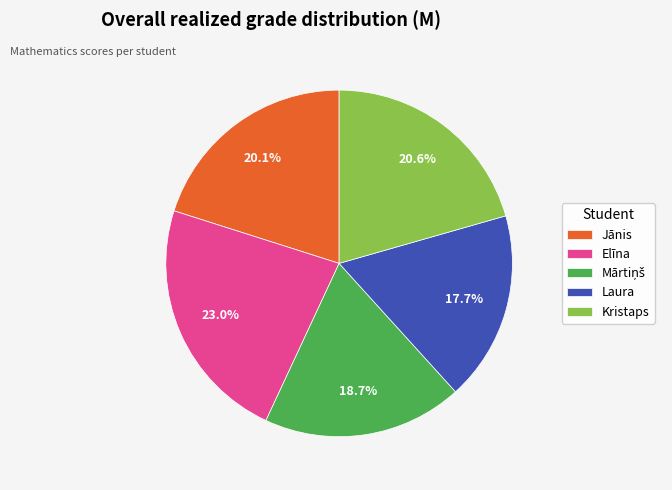

Between Kristaps and Elīna, which is larger?

Elīna